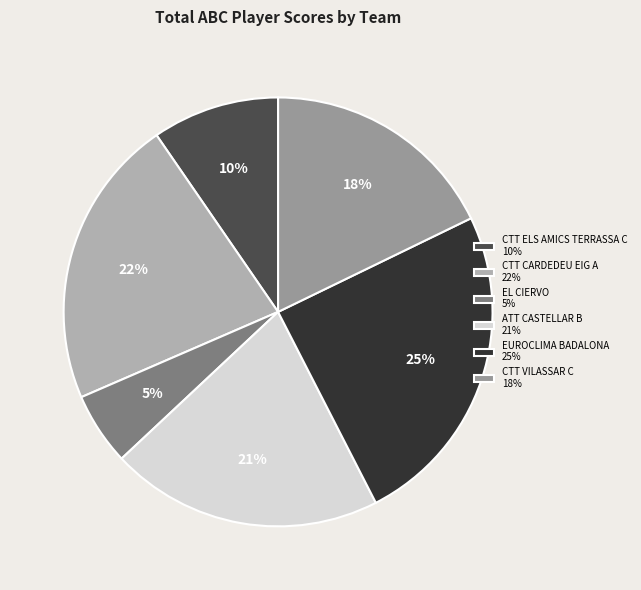

Rank the categories by value from highest to lowest.

EUROCLIMA BADALONA 25%, CTT CARDEDEU EIG A 22%, ATT CASTELLAR B 21%, CTT VILASSAR C 18%, CTT ELS AMICS TERRASSA C 10%, EL CIERVO 5%